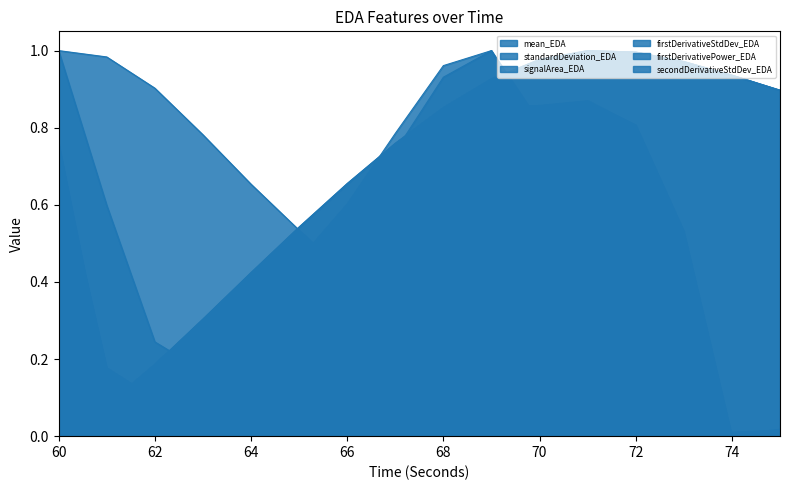

Where do firstDerivativeStdDev_EDA and firstDerivativePower_EDA first cross each other?

60 and 61